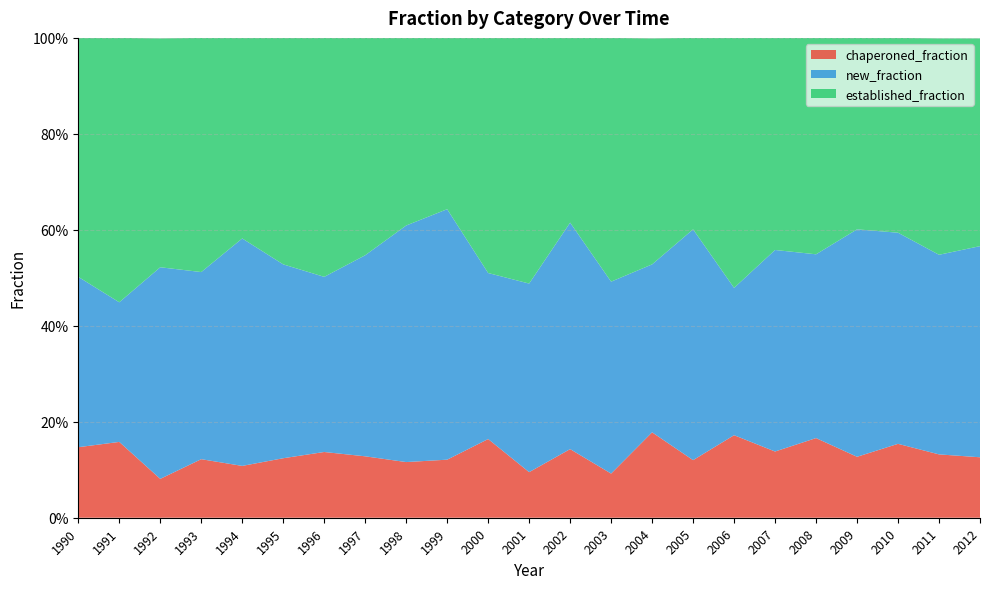

Reading right to left, transcribe all the data shown in this chart.

chaperoned_fraction: 0.1	0.1	0.2	0.1	0.2	0.1	0.2	0.1	0.2	0.1	0.1	0.1	0.2	0.1	0.1	0.1	0.1	0.1	0.1	0.1	0.1	0.2	0.1
new_fraction: 0.4	0.4	0.4	0.5	0.4	0.4	0.3	0.5	0.3	0.4	0.5	0.4	0.3	0.5	0.5	0.4	0.4	0.4	0.5	0.4	0.4	0.3	0.4
established_fraction: 0.4	0.5	0.4	0.4	0.5	0.4	0.5	0.4	0.5	0.5	0.4	0.5	0.5	0.4	0.4	0.5	0.5	0.5	0.4	0.5	0.5	0.6	0.5